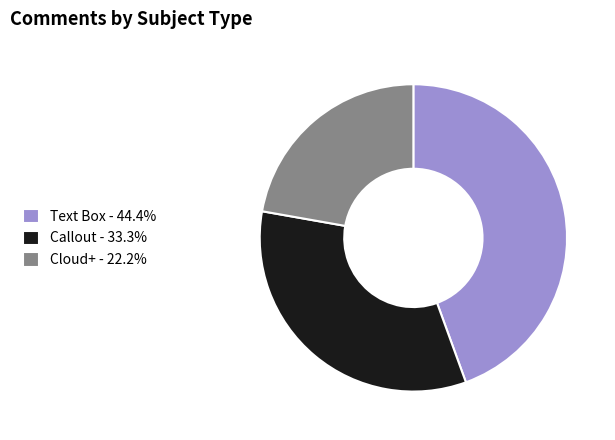

Between Callout and Cloud+, which is larger?

Callout